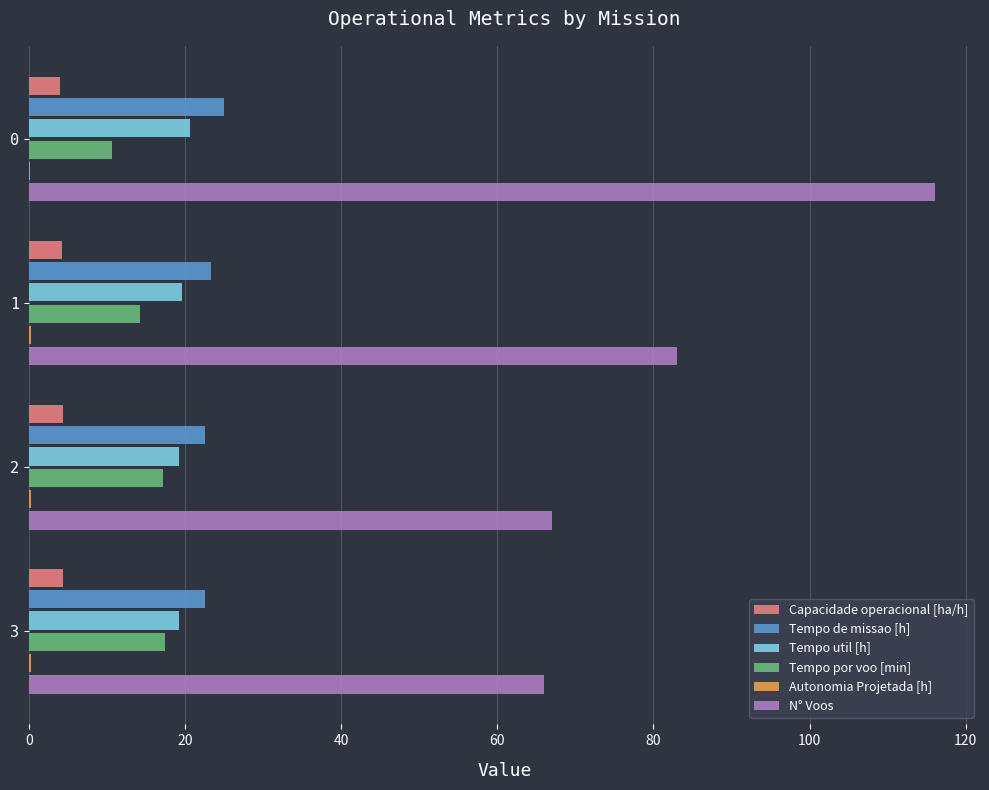

True or false: N° Voos has a value of 114.3 at 3.

False